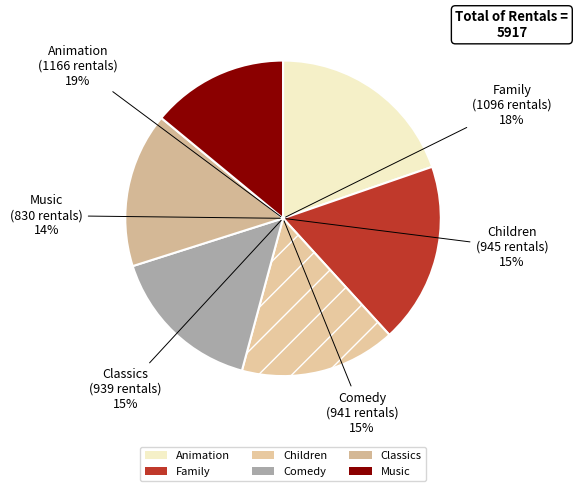

How many segments does this pie chart have?

6